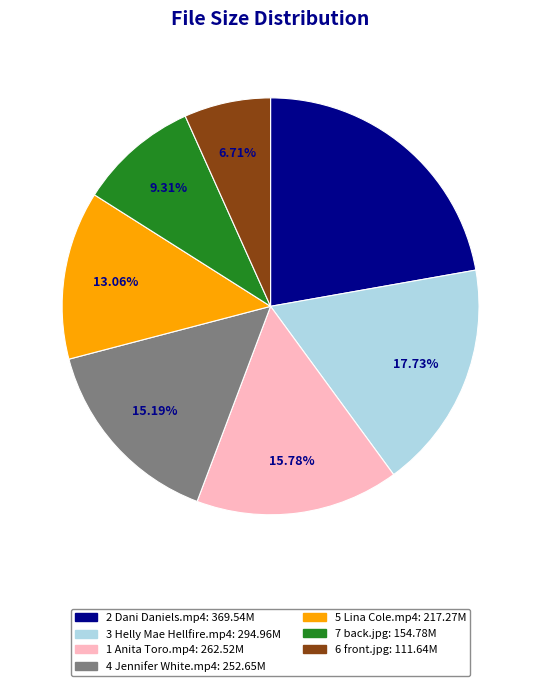

Which slice is the smallest?

6 front.jpg